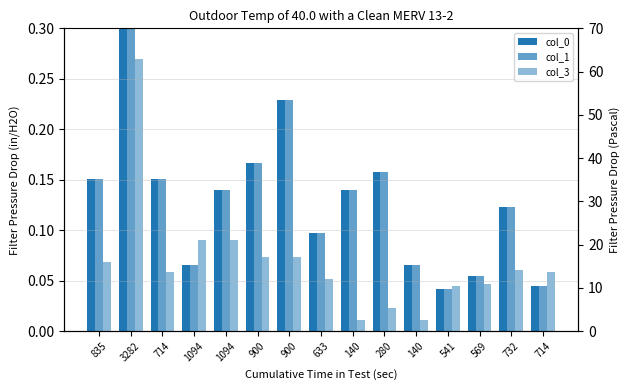

At which label does col_3 reach its peak?

3282